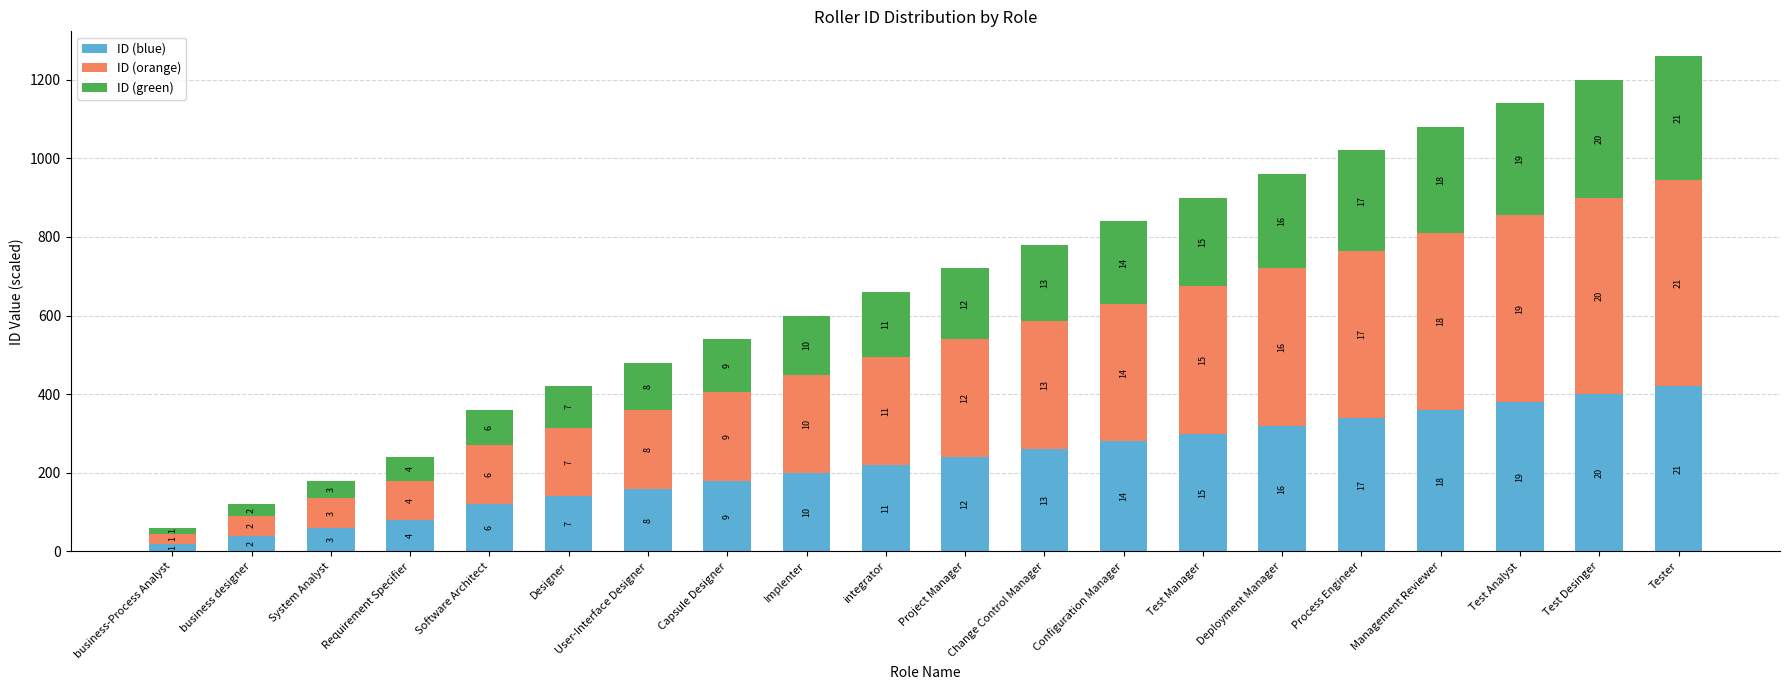

How many bars are there in total?

20